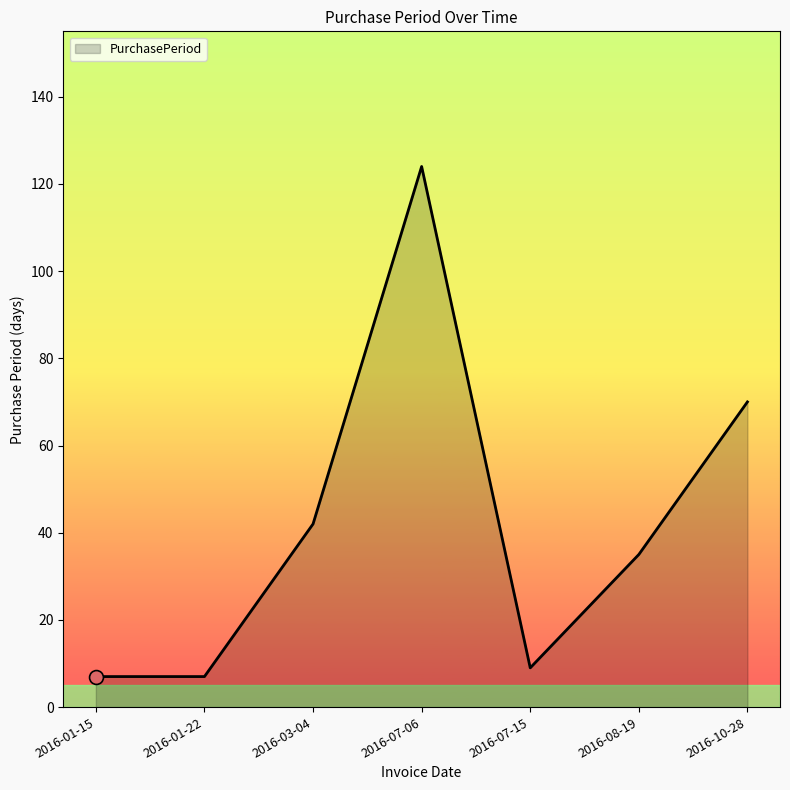

Between 2016-08-19 and 2016-07-15, which is larger?

2016-08-19